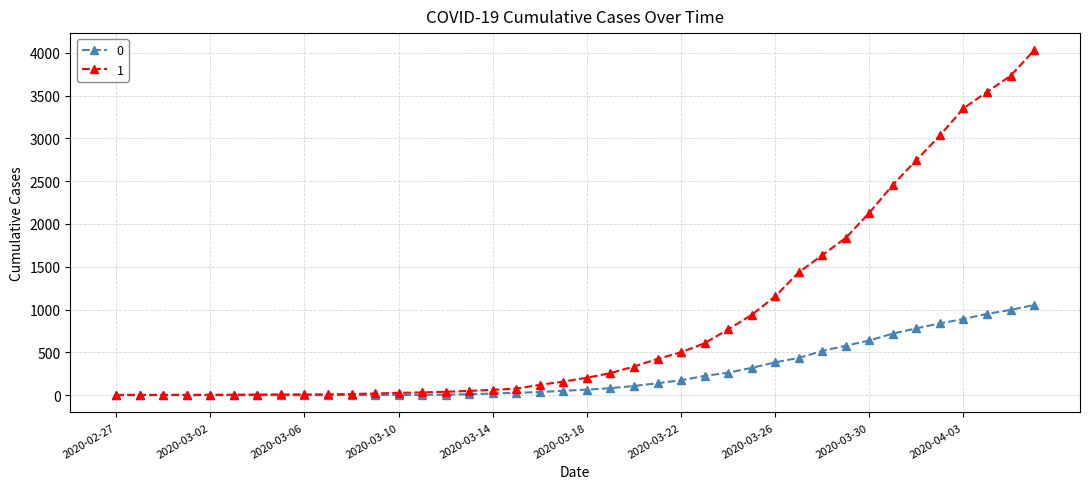

At how many categories does at least one series exceed 2858?

5